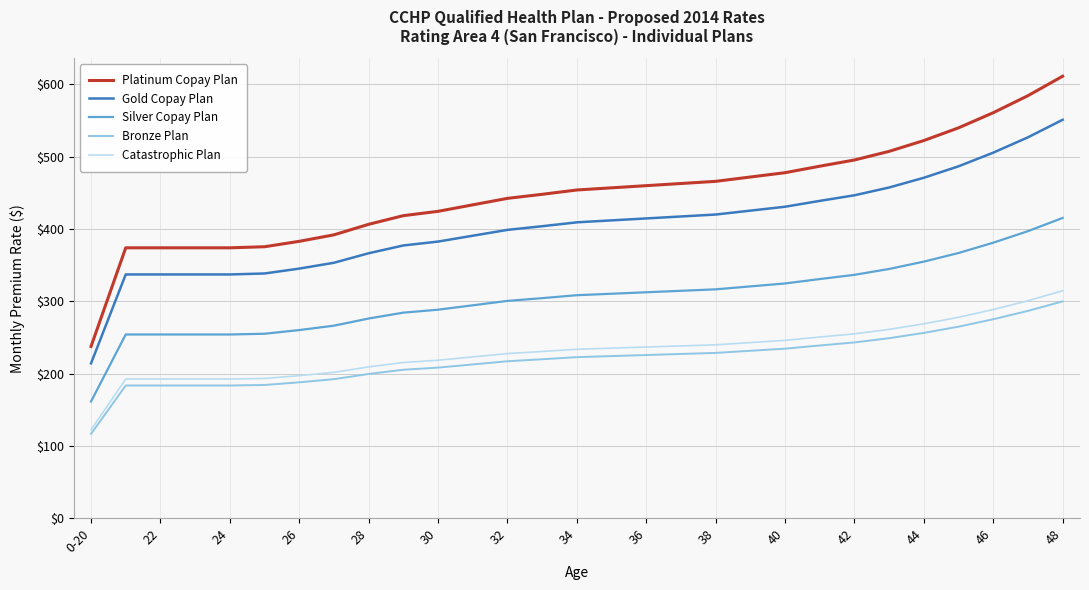

True or false: Gold Copay Plan and Silver Copay Plan cross at least once.

False